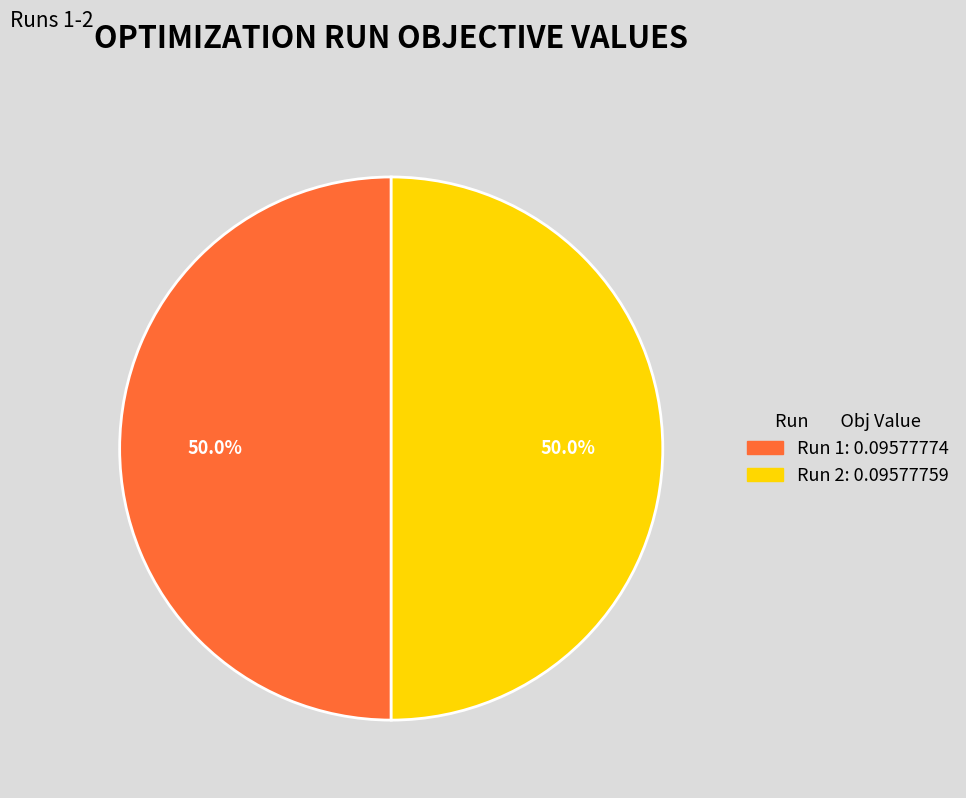

What percentage do Run 1 and Run 2 together represent?

100.0%